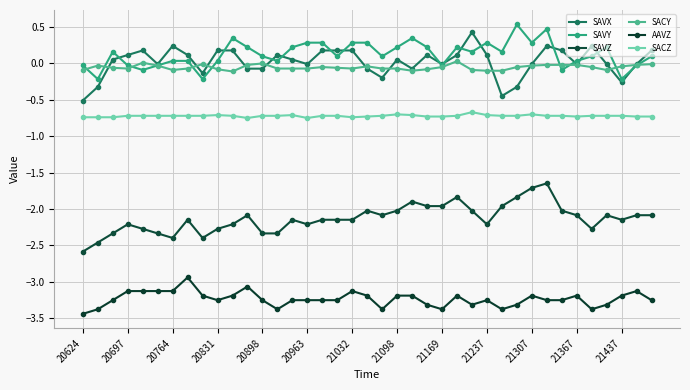

How many interior local peaks does the AAVZ series have?

8